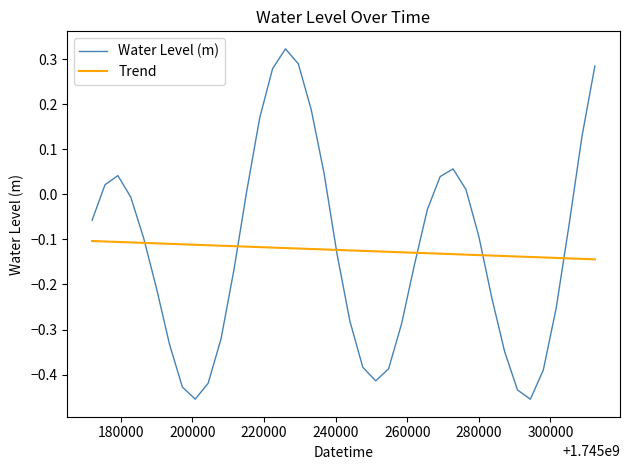

What is the difference between the maximum and minimum values in the Water Level (m) series?

0.8